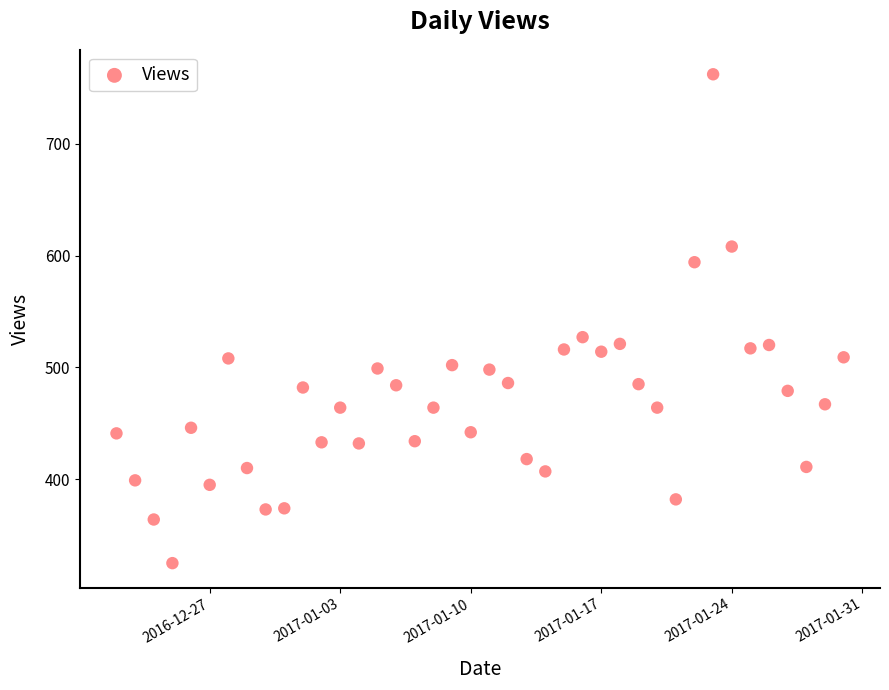

What Y value in the scatter plot is closest to 543?

527